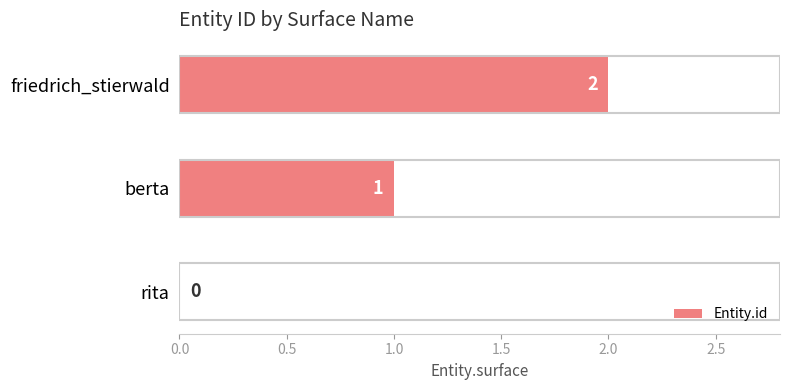

Approximately how many times larger is the value at friedrich_stierwald compared to berta?

2.0